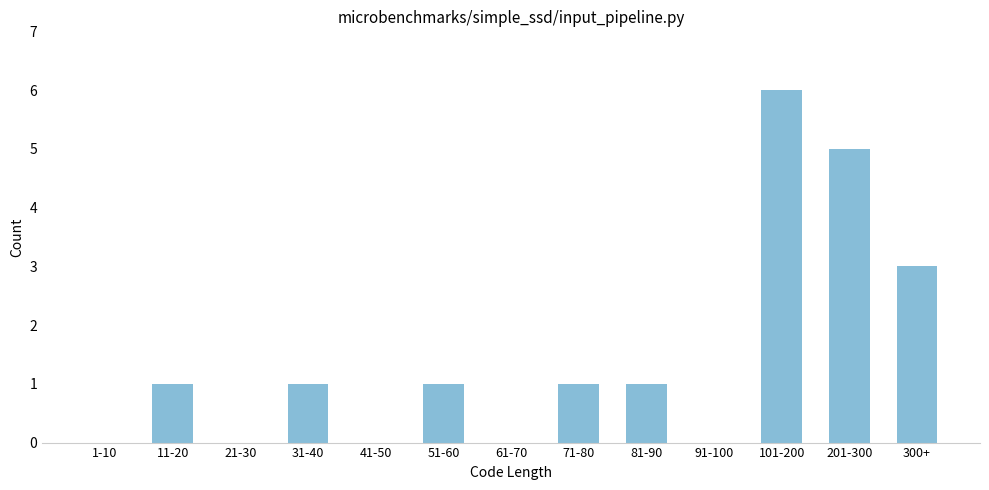

Reading left to right, extract all data points from this chart.

1-10=0	11-20=1	21-30=0	31-40=1	41-50=0	51-60=1	61-70=0	71-80=1	81-90=1	91-100=0	101-200=6	201-300=5	300+=3